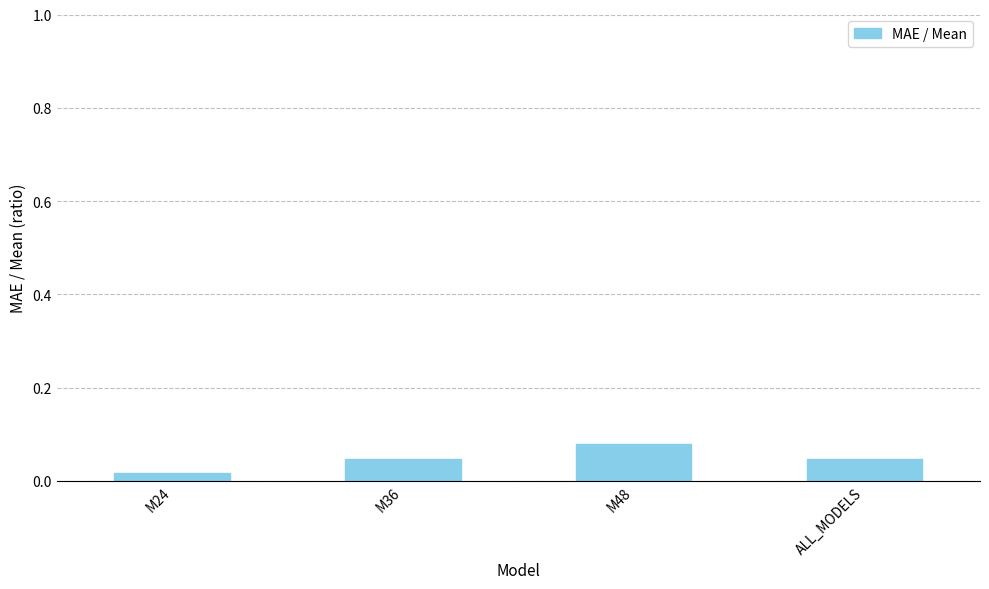

What is the sum of all values?

0.2